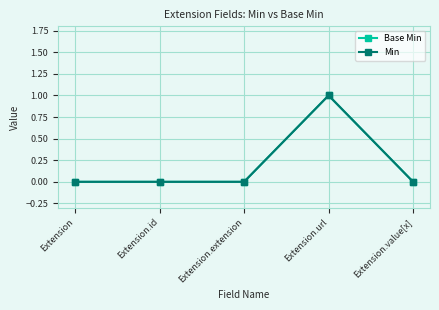

Is this an area chart (filled region under the line)?

No